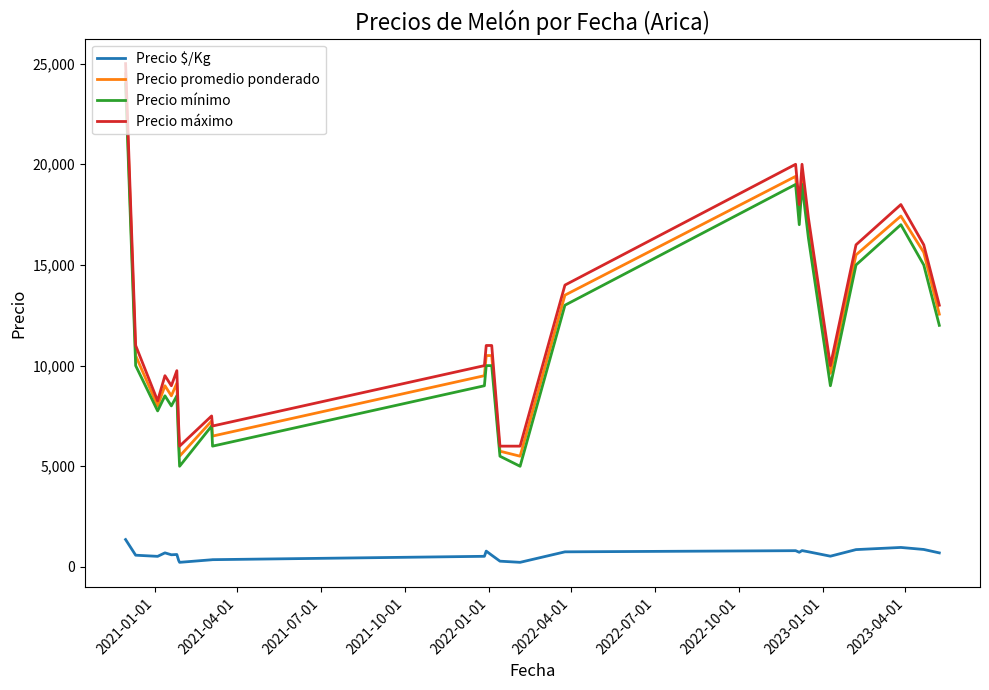

What is the maximum value shown in the chart?

25000.0